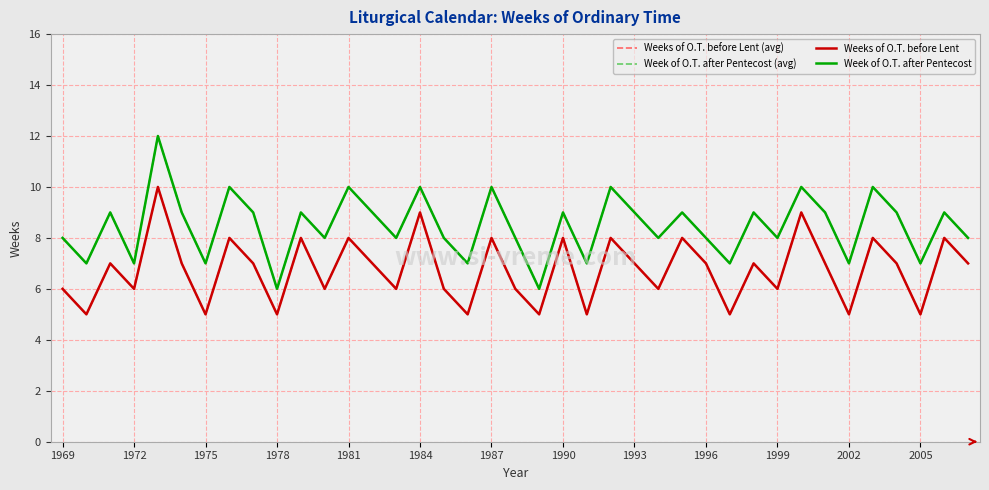

Is this an area chart (filled region under the line)?

No